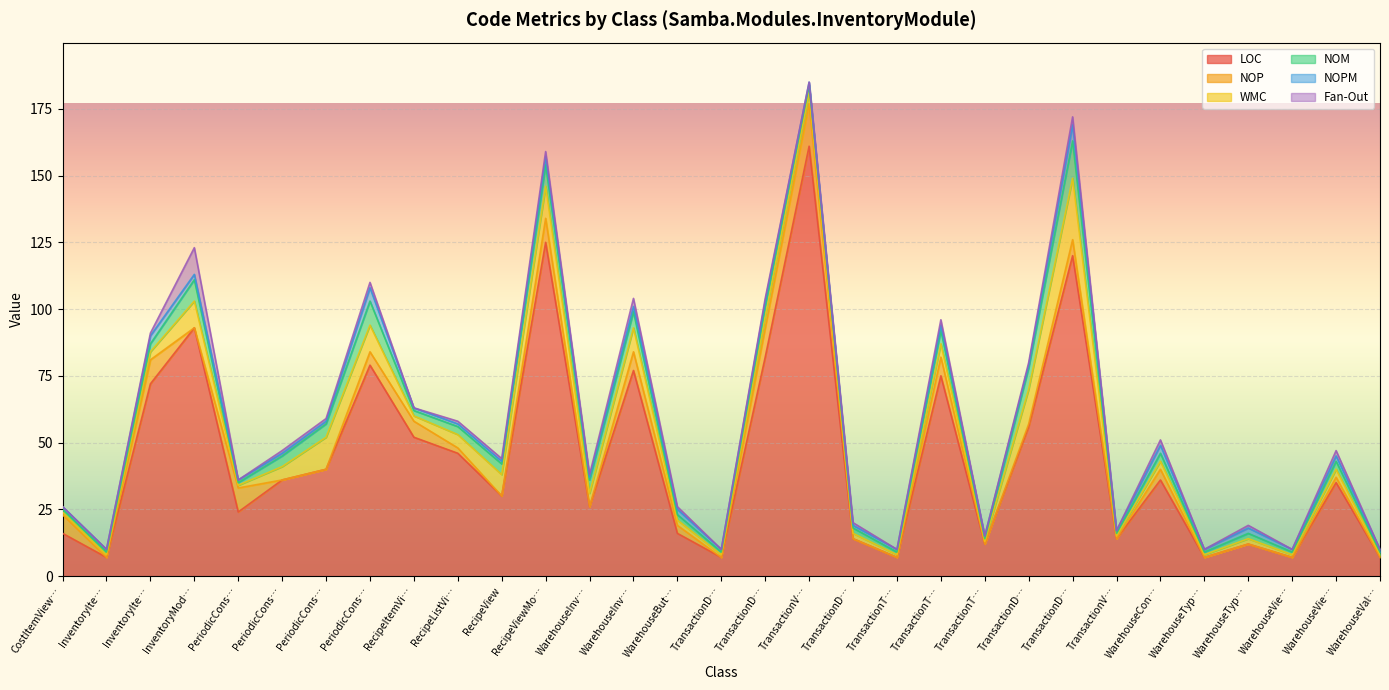

Does the chart display data point markers on the line(s)?

No